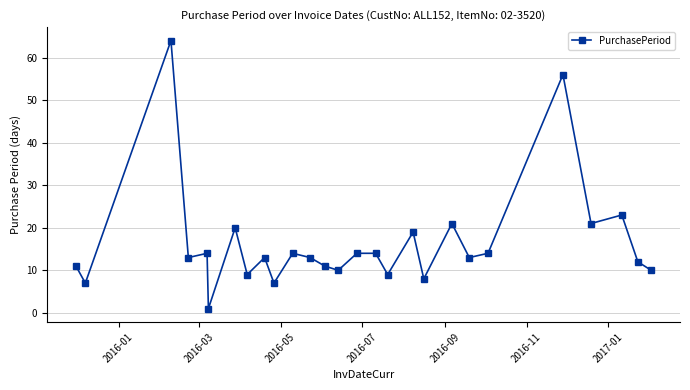

True or false: the data has more than 1 interior local peaks.

True